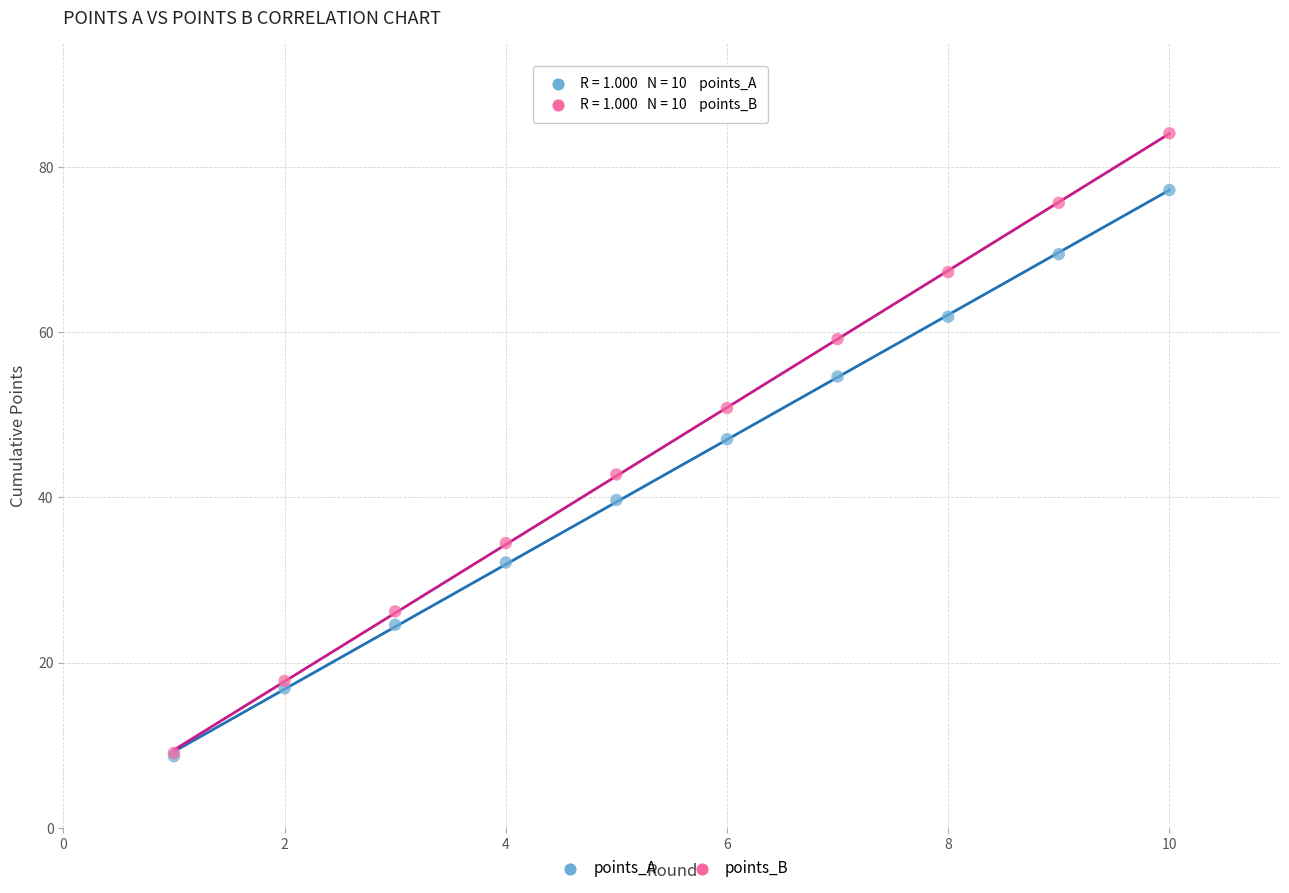

In the points_B series, what Y value is closest to 46?

42.8